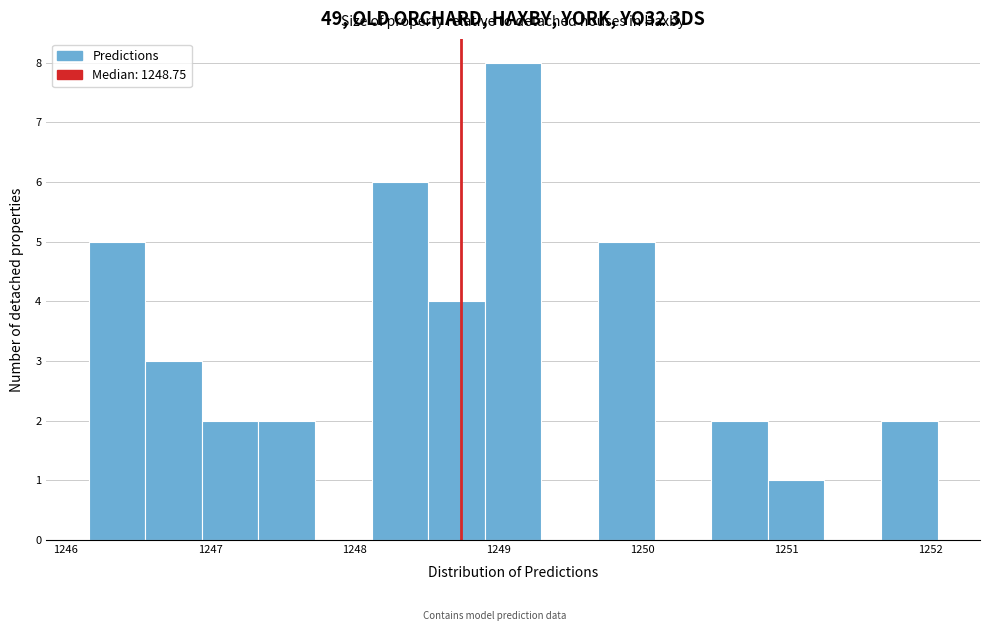

Around what value on the x-axis is the tallest bar? Give the approximate position of its centre, as read against the axis.

1249.1